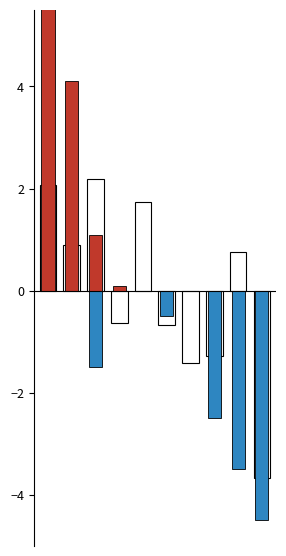

How many data points in x2_centered are less than 0?

5